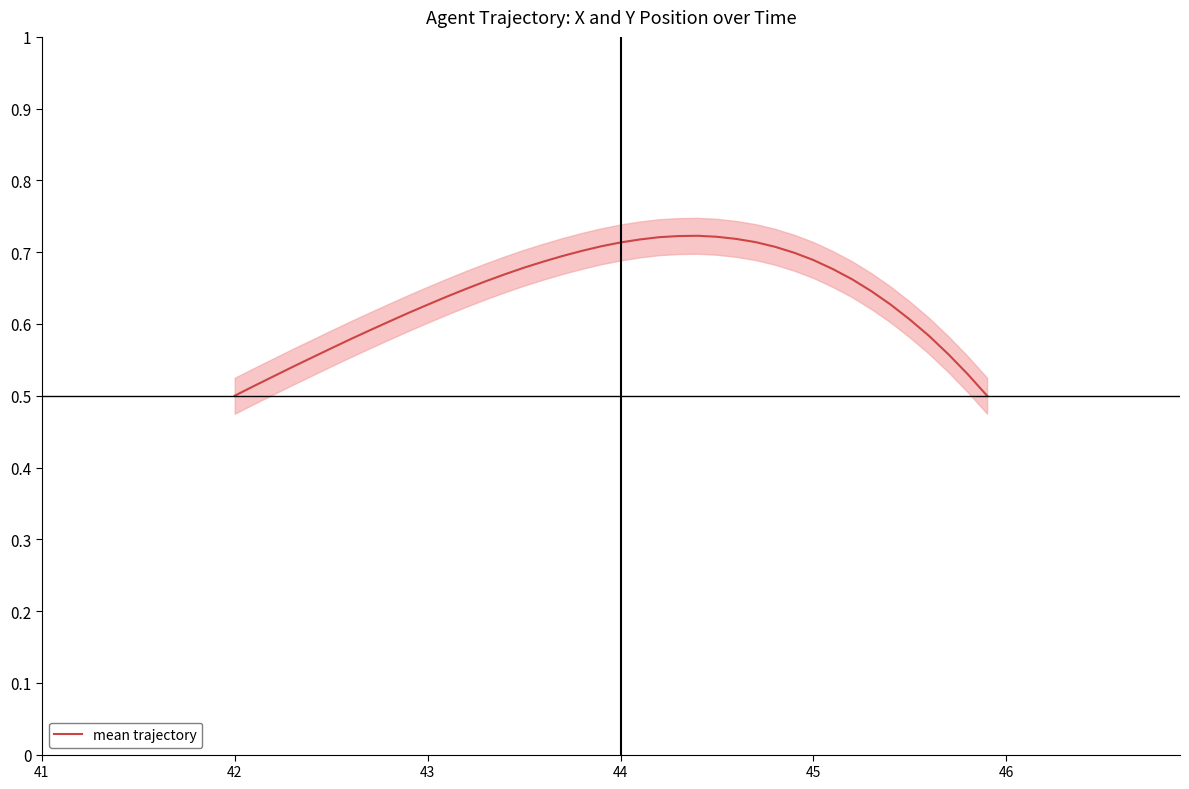

True or false: mean trajectory has a value of 0.9 at 43.

False